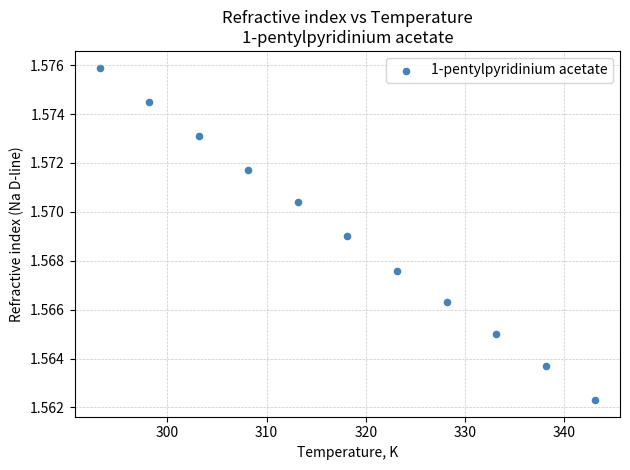

What is the range of X values (max minus min)?

50.0